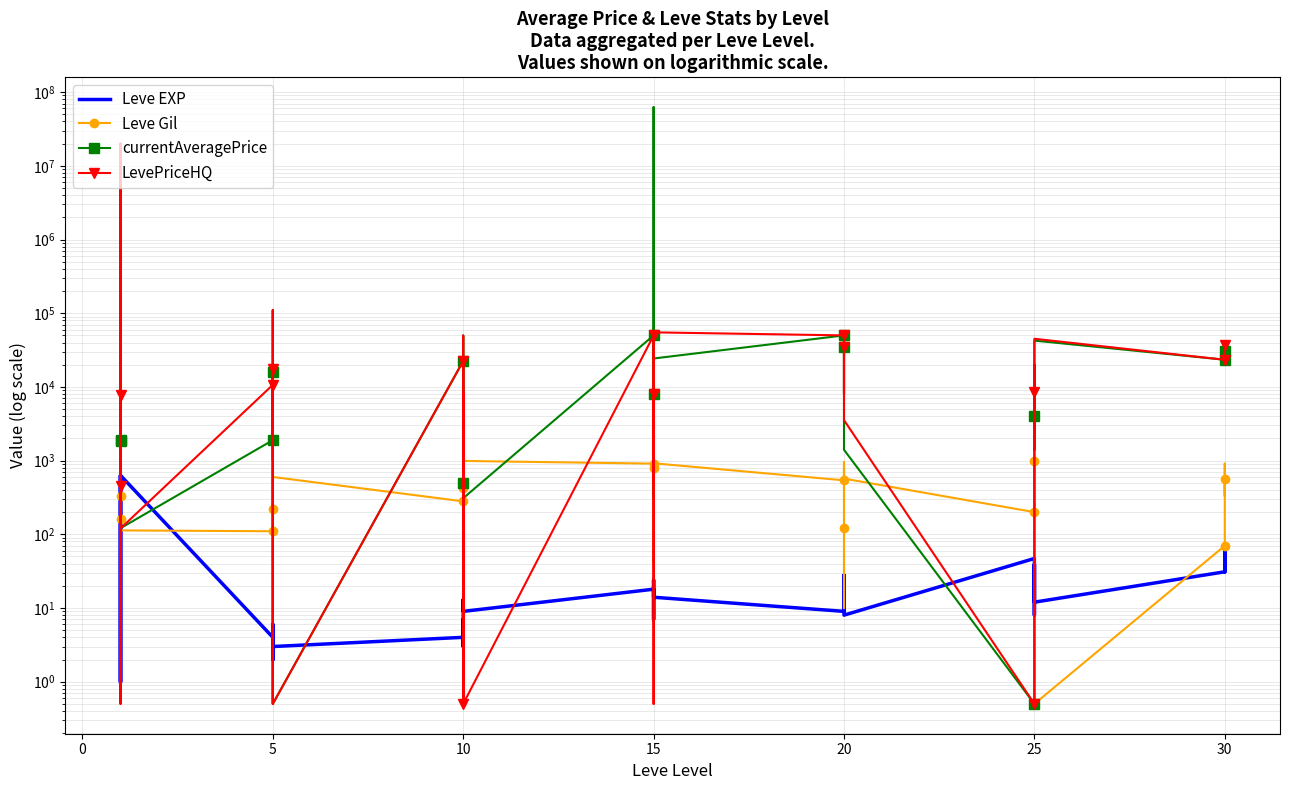

At how many categories does at least one series exceed 2961247?

2